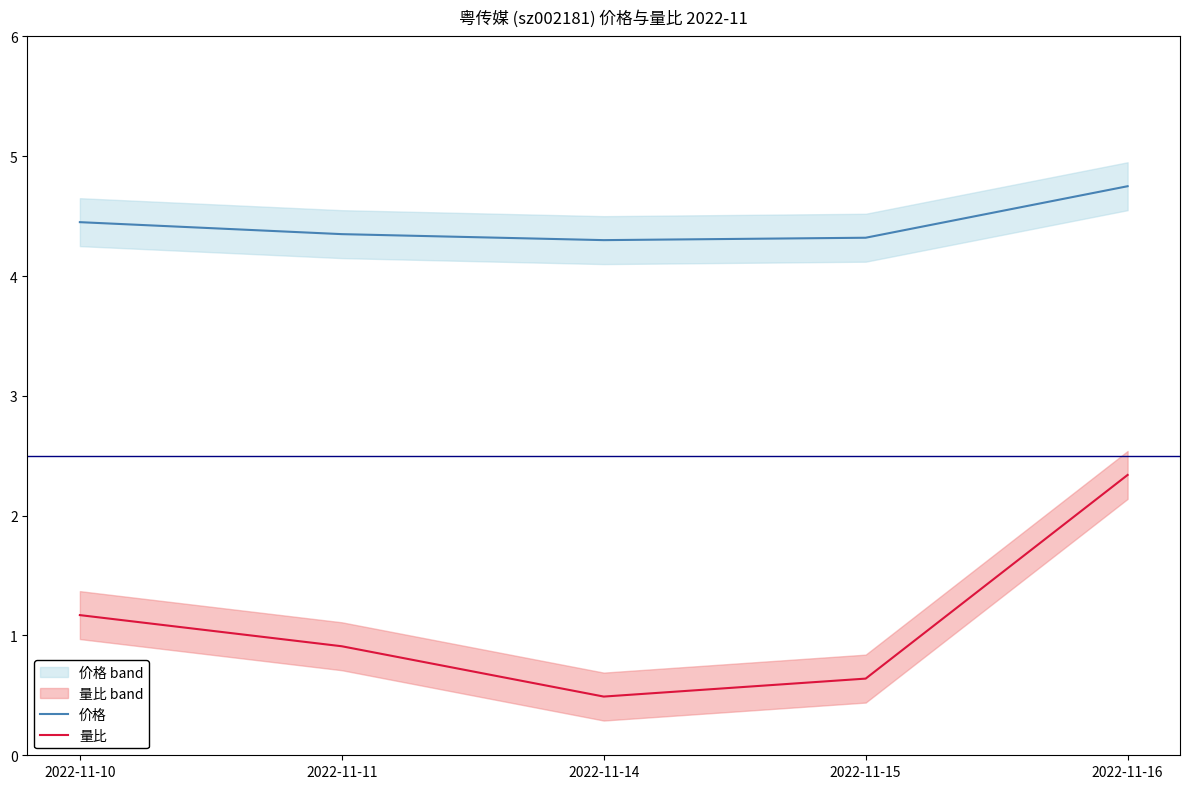

Count the number of data series in this chart.

2